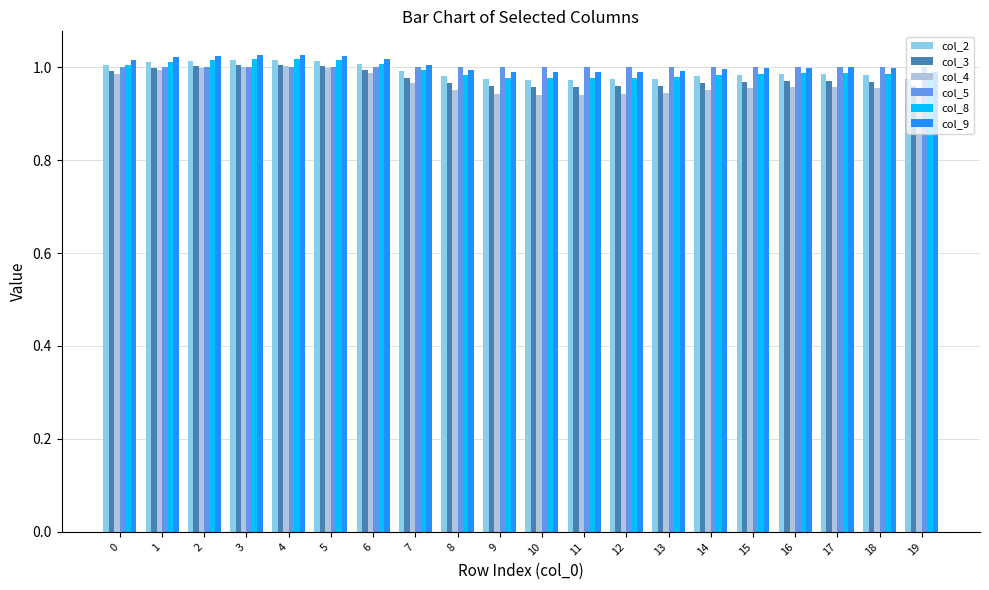

What is the sum of the col_8 values at 12 and 16?

2.0